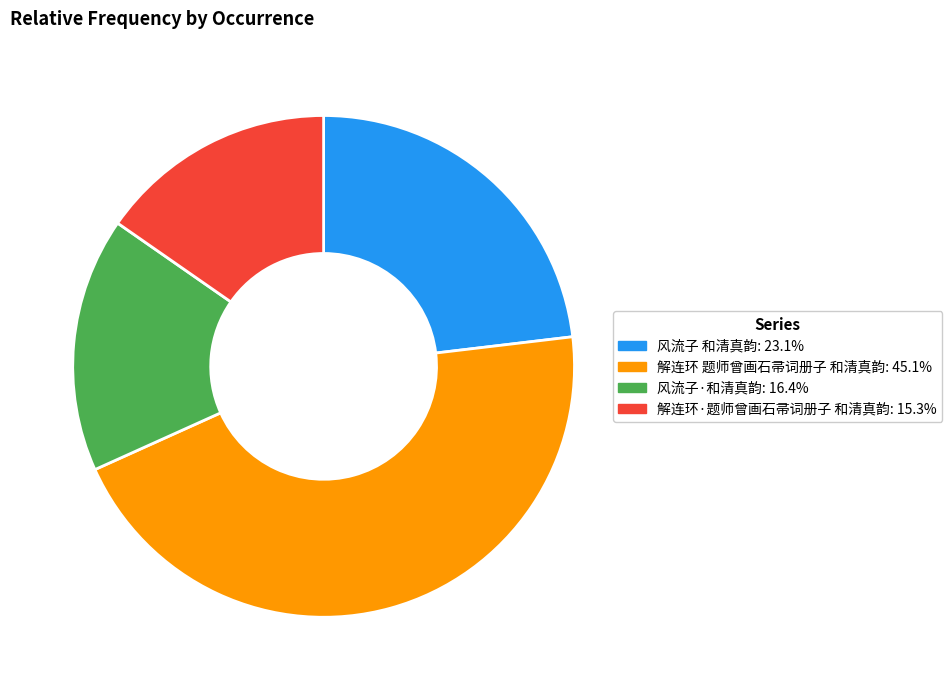

Which category has the smallest portion of the pie?

解连环·题师曾画石帚词册子 和清真韵